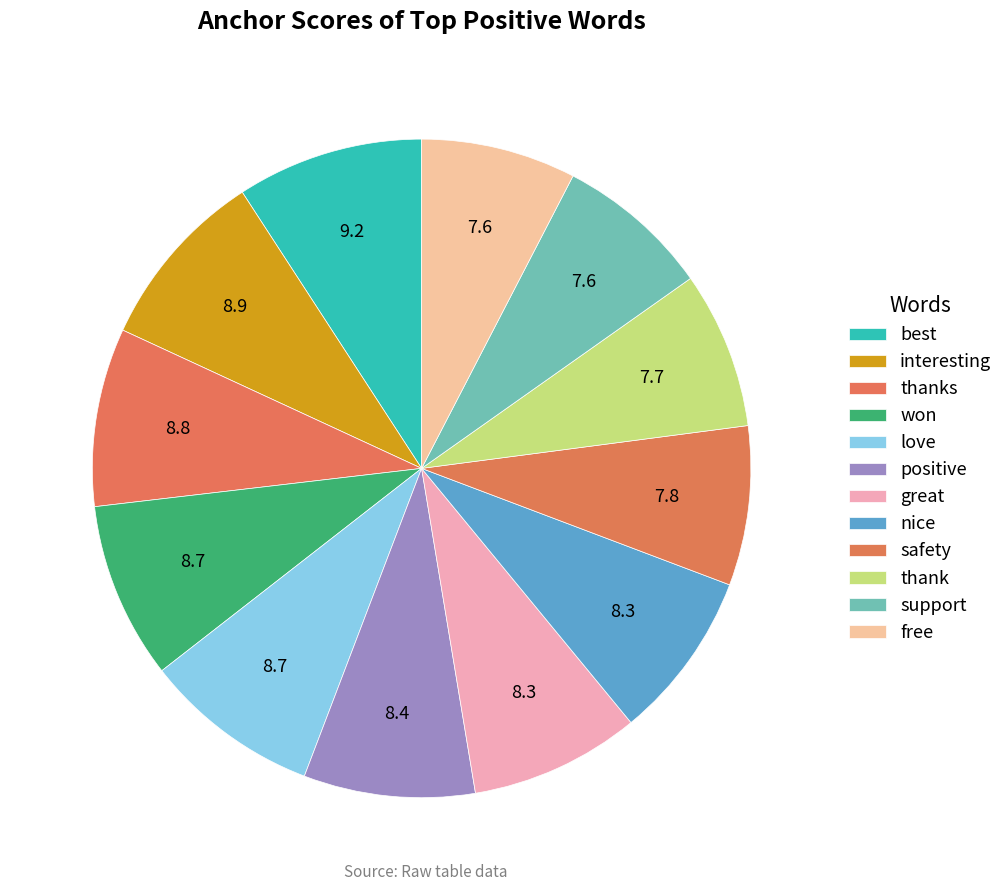

How many slices are in this pie chart?

12